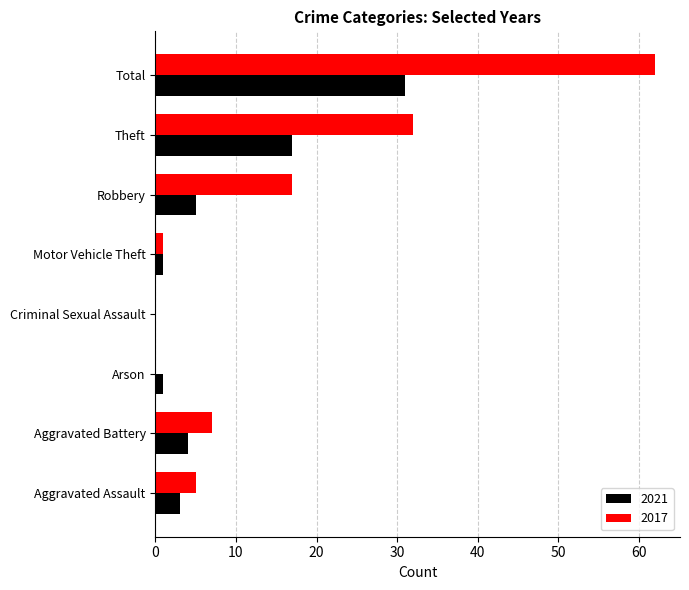

The 2017 series shows -38 at Criminal Sexual Assault. True or false?

False